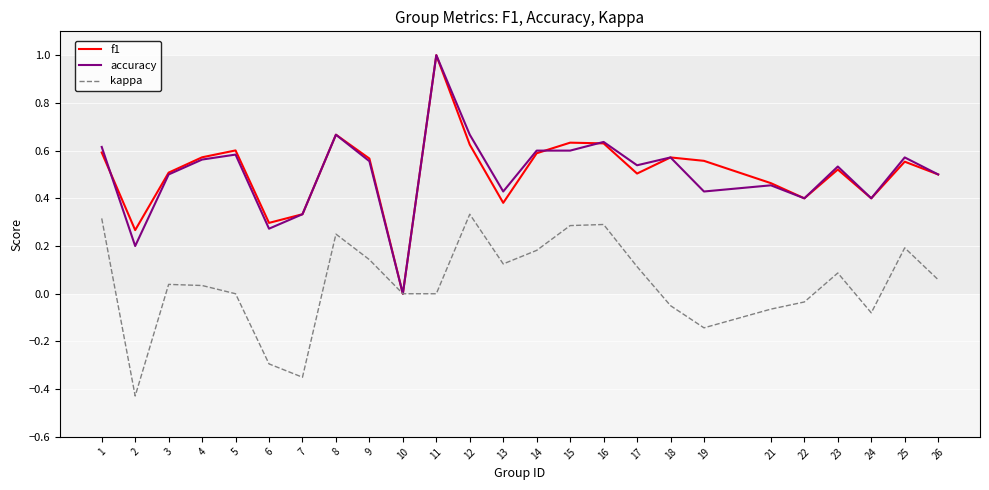

What is the maximum value shown in the chart?

1.0